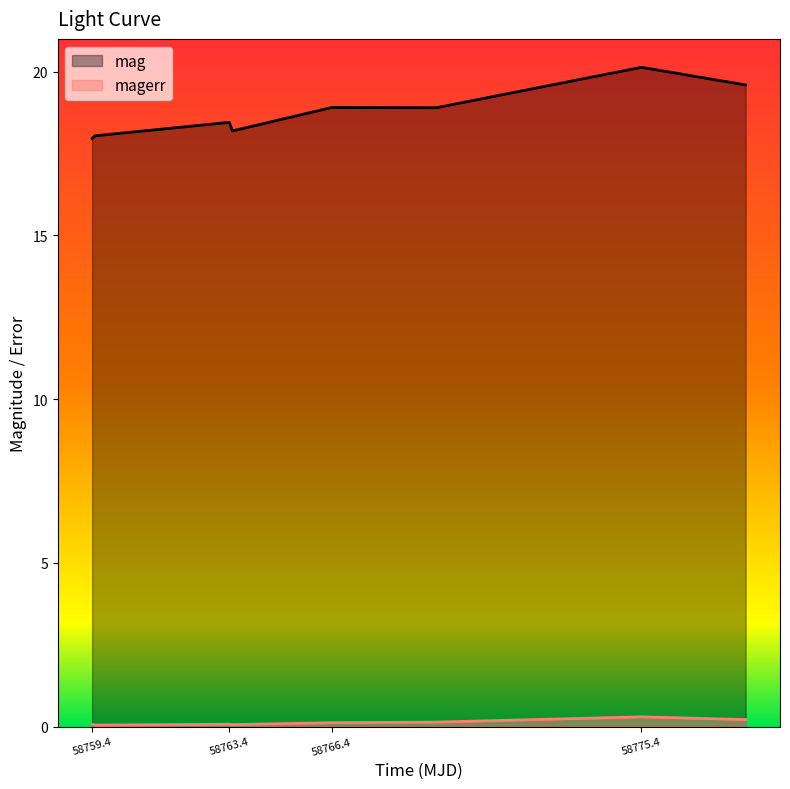

What is the greatest value displayed?

20.1